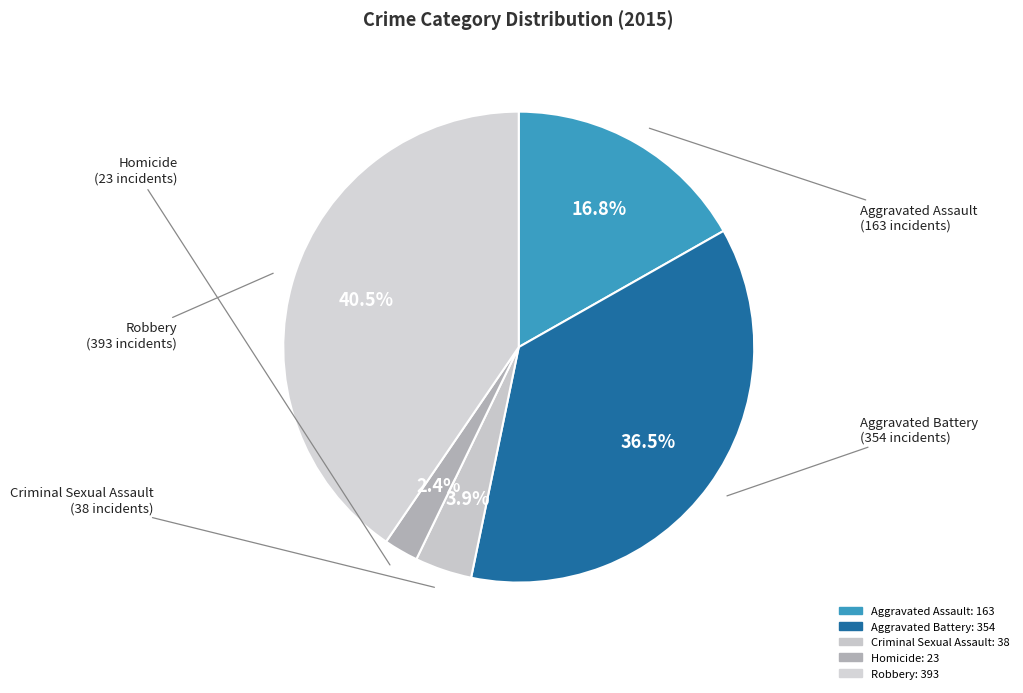

To the nearest percent, what percentage of the pie is Aggravated Assault?

17%